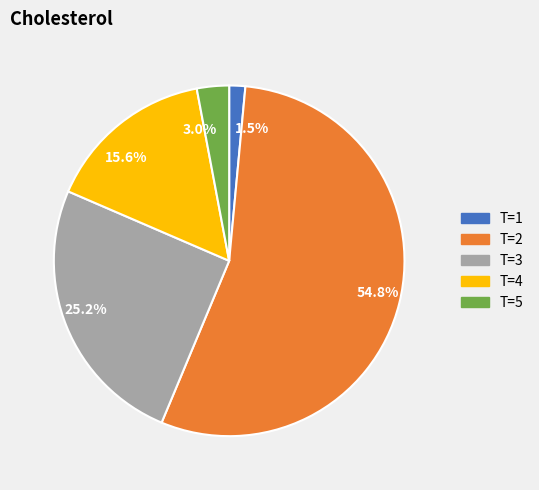

Which slice represents more than half of the pie?

54.8%